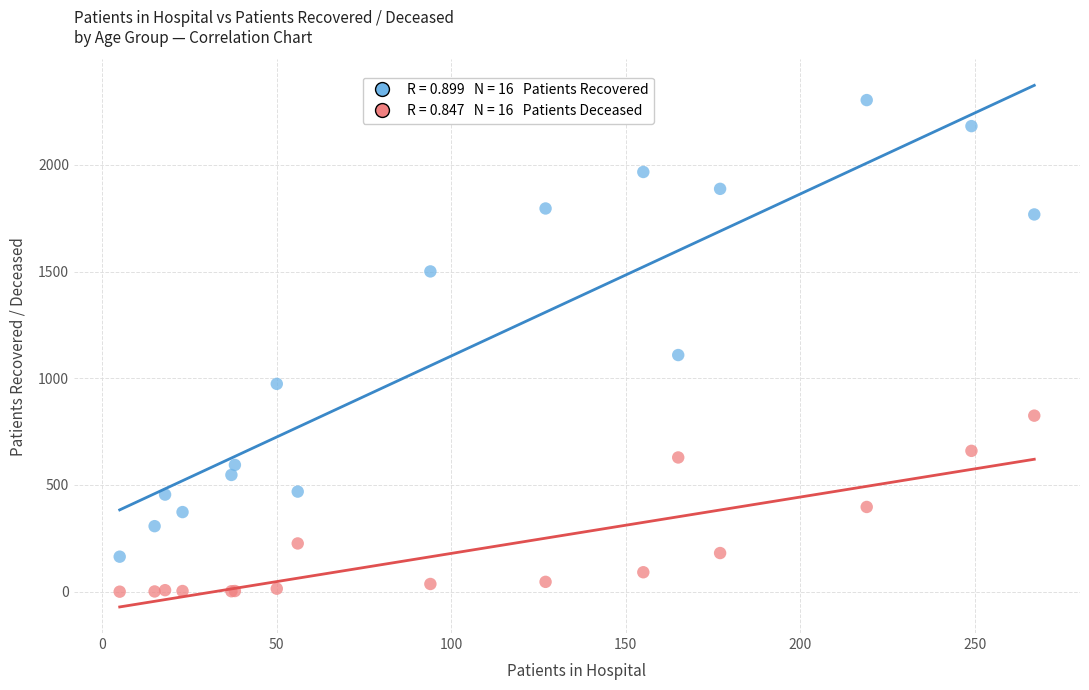

Across all series, what Y value is closest to 1152?

1109